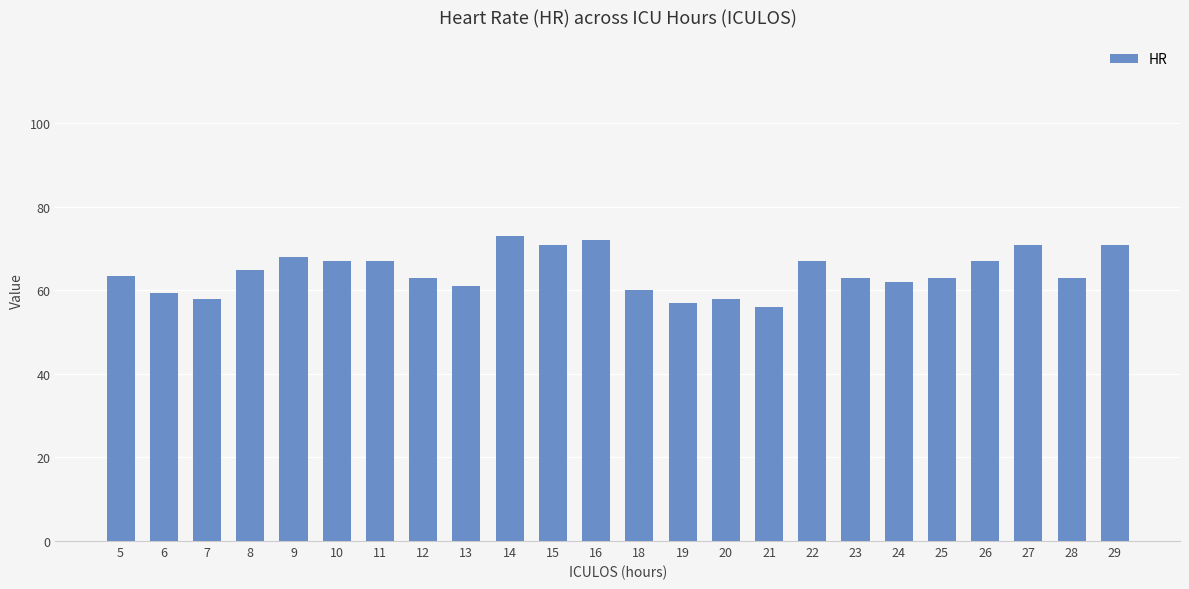

Reading right to left, extract all data points from this chart.

29=71.0	28=63.0	27=71.0	26=67.0	25=63.0	24=62.0	23=63.0	22=67.0	21=56.0	20=58.0	19=57.0	18=60.0	16=72.0	15=71.0	14=73.0	13=61.0	12=63.0	11=67.0	10=67.0	9=68.0	8=65.0	7=58.0	6=59.5	5=63.5